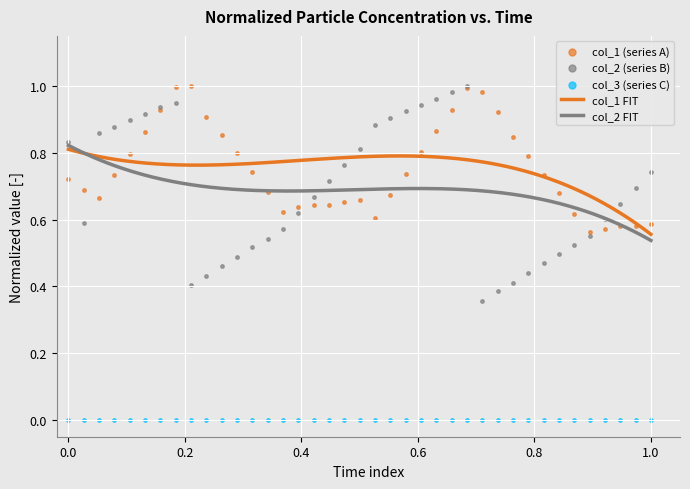

Which series contains the highest Y value?

col_1